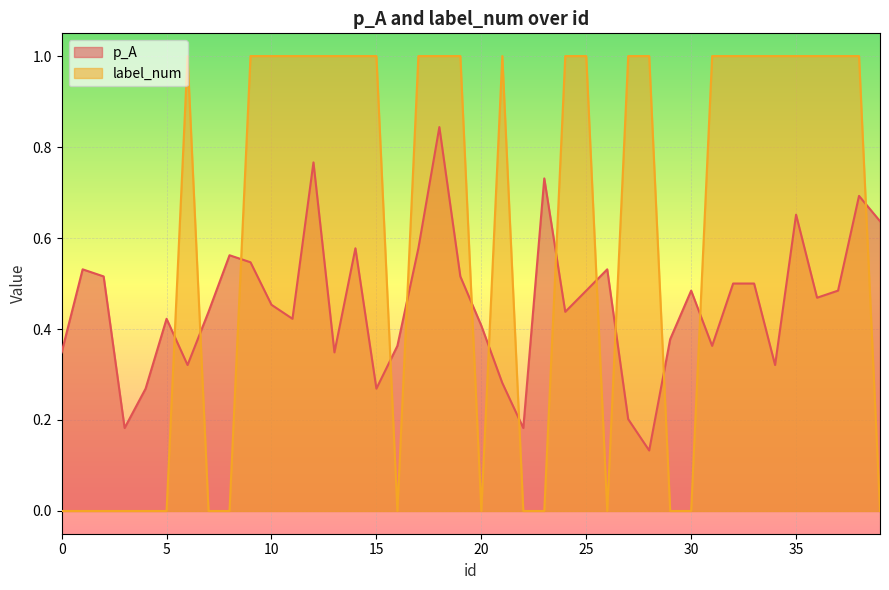

What is the value of the p_A point at the 12th from the left?

0.4